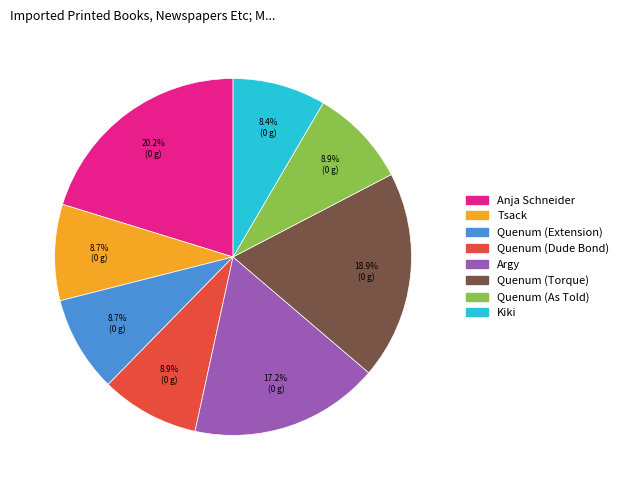

To the nearest percent, what portion does Quenum (Torque) represent?

19%